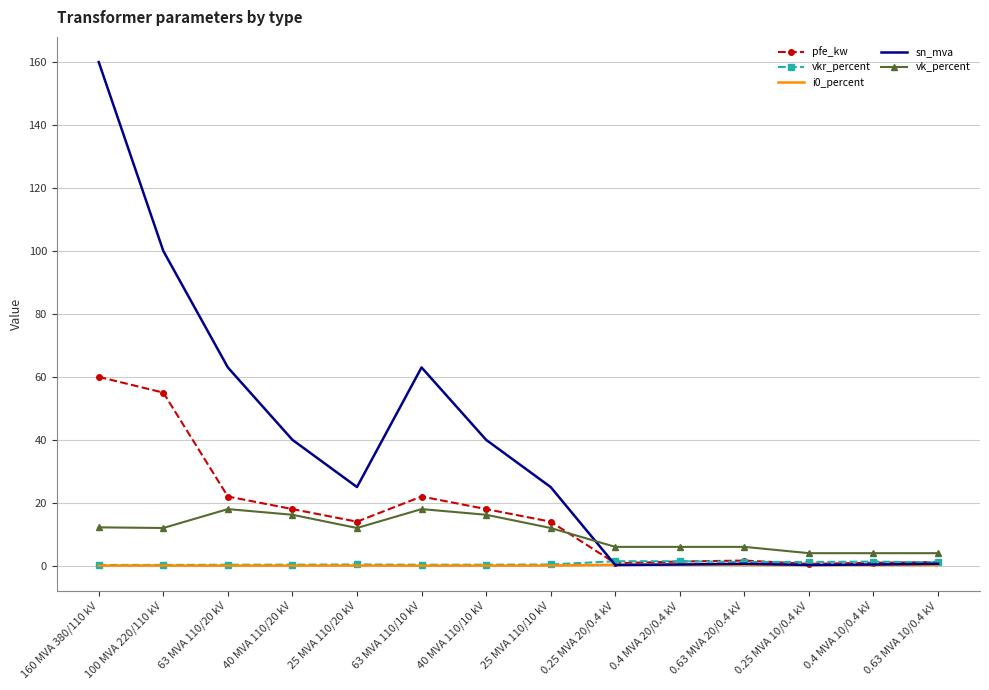

Which category has the highest value across all series?

160 MVA 380/110 kV